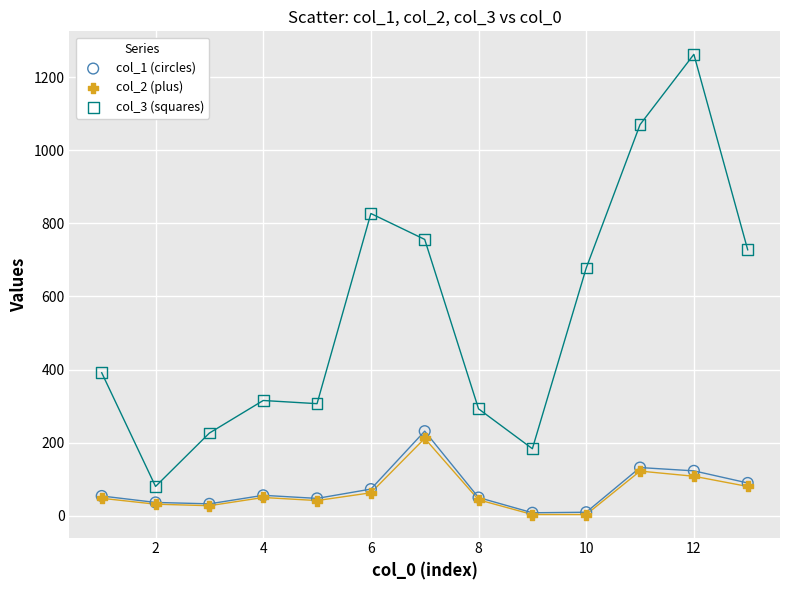

Across all series, what Y value is closest to 632?

677.7